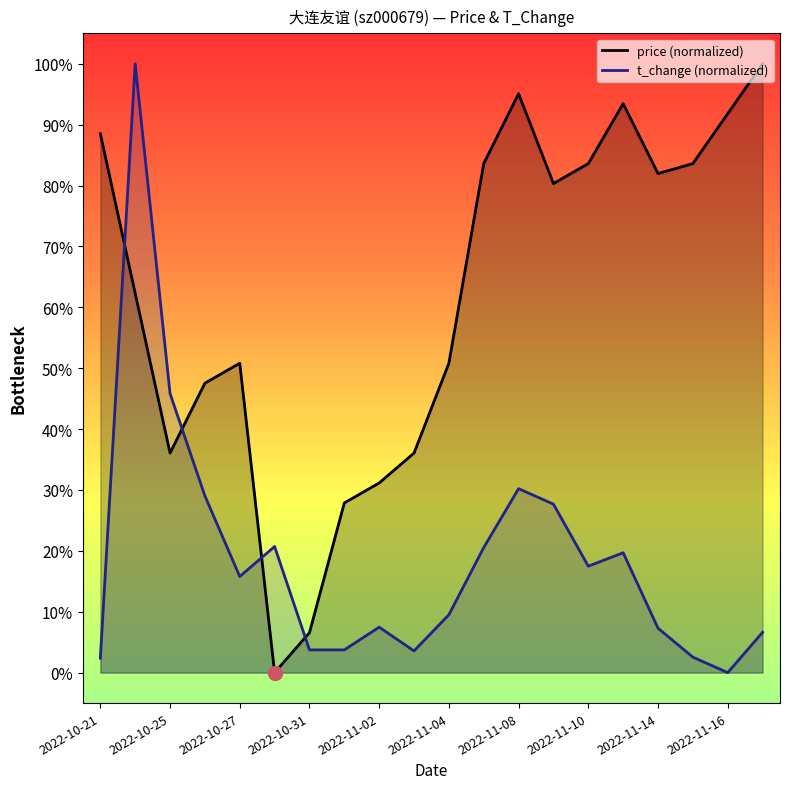

Which has a higher value, 2022-10-28 or 2022-10-26?

2022-10-26